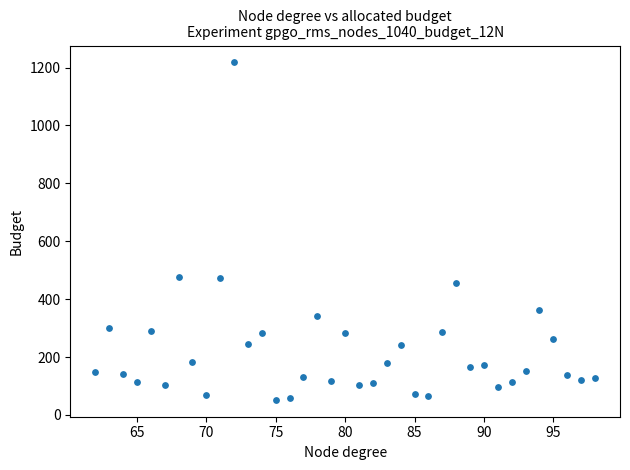

What is the range of X values (max minus min)?

36